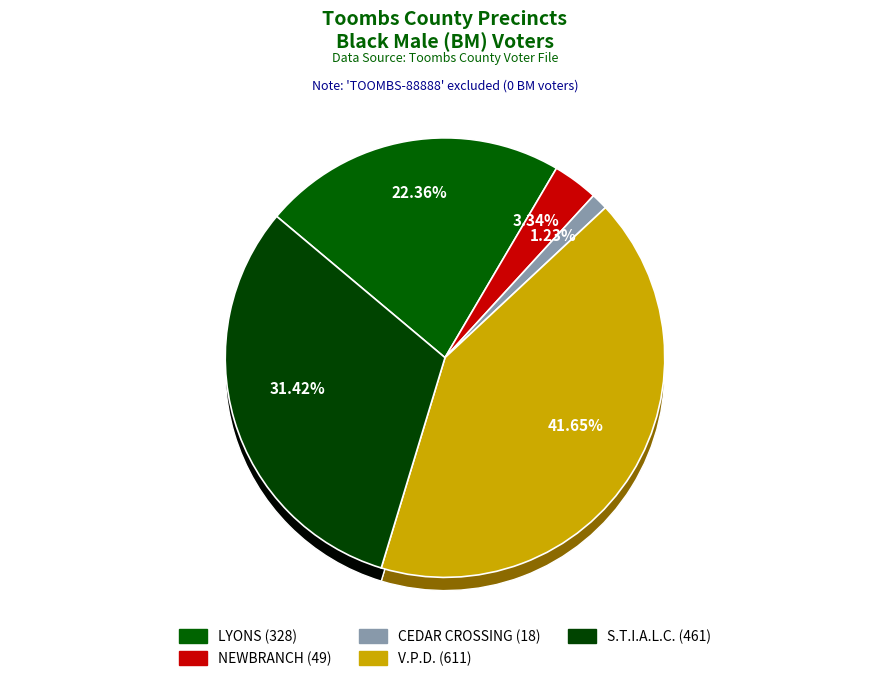

What portion of the pie excludes LYONS?

77.6%